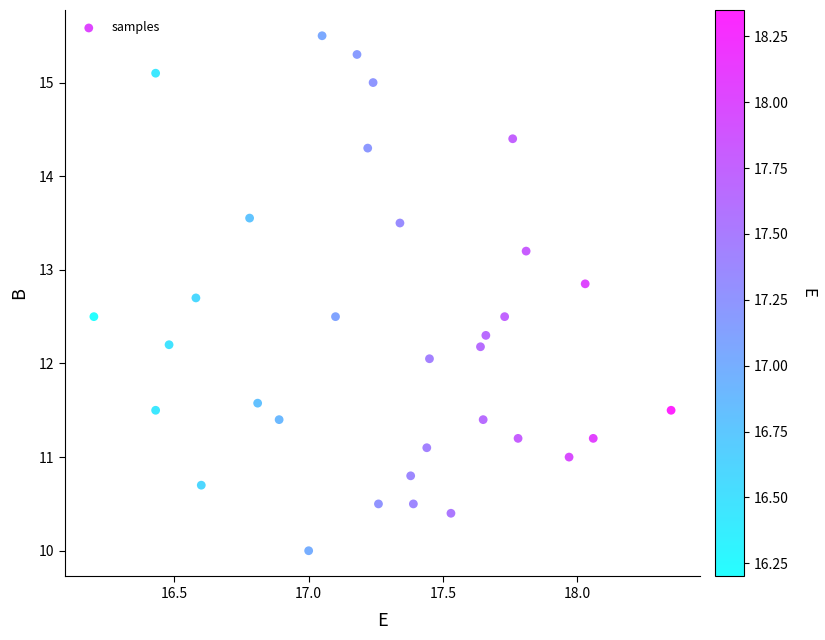

What is the range of Y values (max minus min)?

5.5